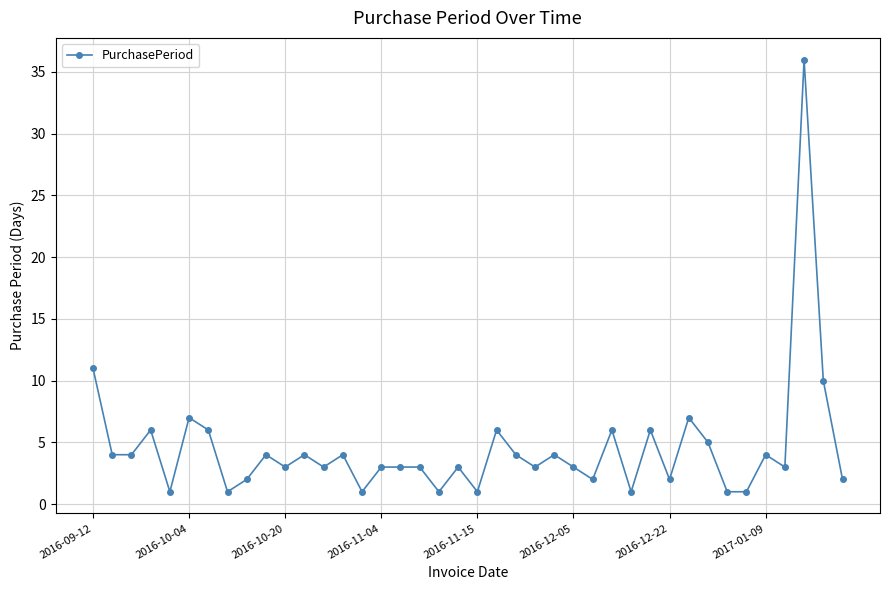

True or false: the data has more than 2 interior local peaks.

True